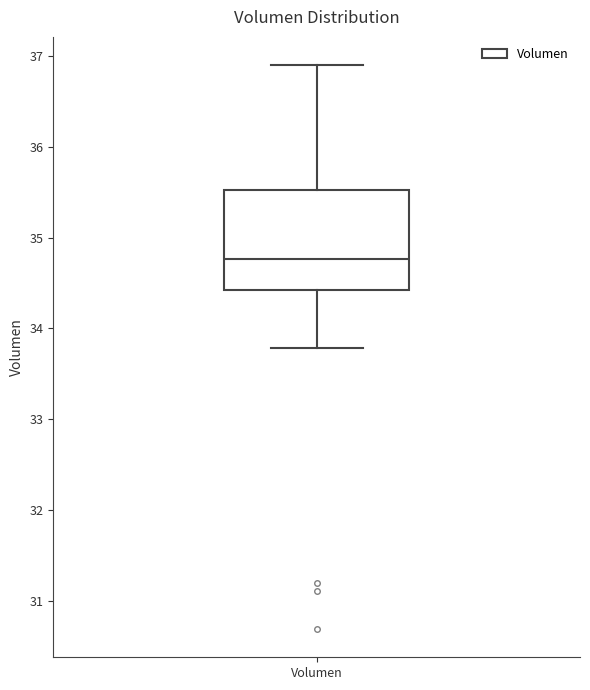

Where does the median line of the box for Volumen sit on the y-axis? The values are not printed on the chart, so give them approximately, as read against the axis.

34.8